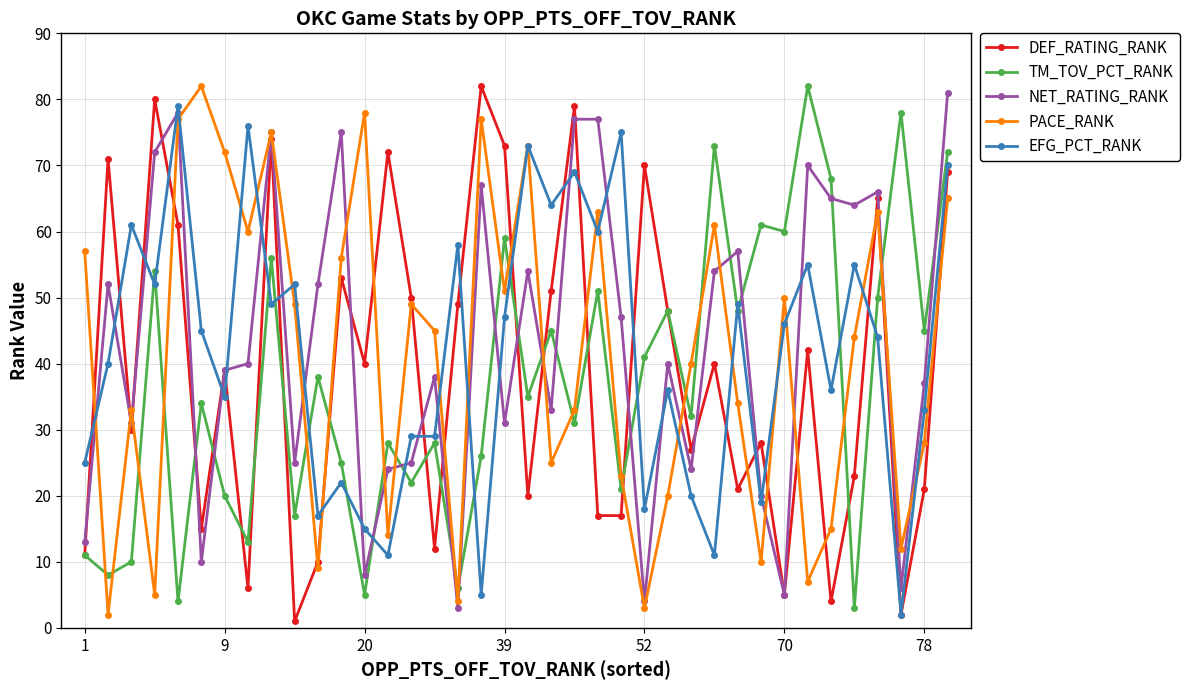

Which series ends up on top after the final intersection of PACE_RANK and TM_TOV_PCT_RANK?

TM_TOV_PCT_RANK